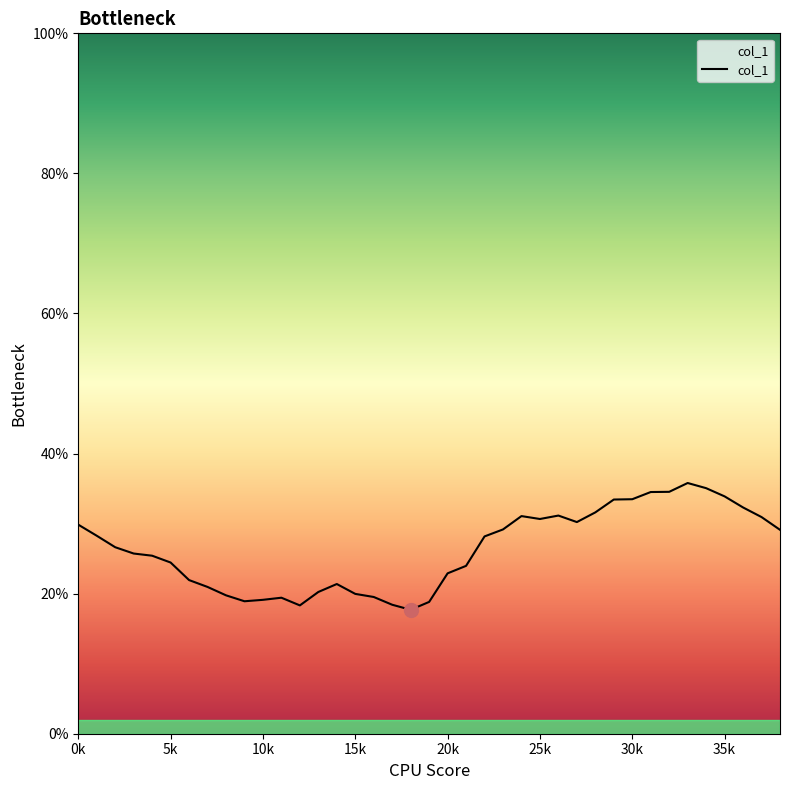

What is the maximum value shown in the chart?

35.8